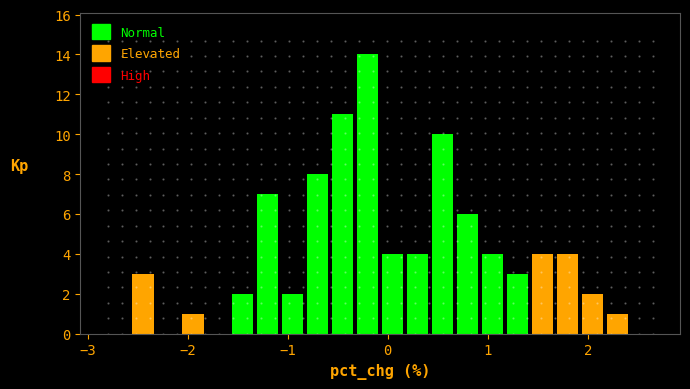

Around what value on the x-axis is the tallest bar? Give the approximate position of its centre, as read against the axis.

-0.2